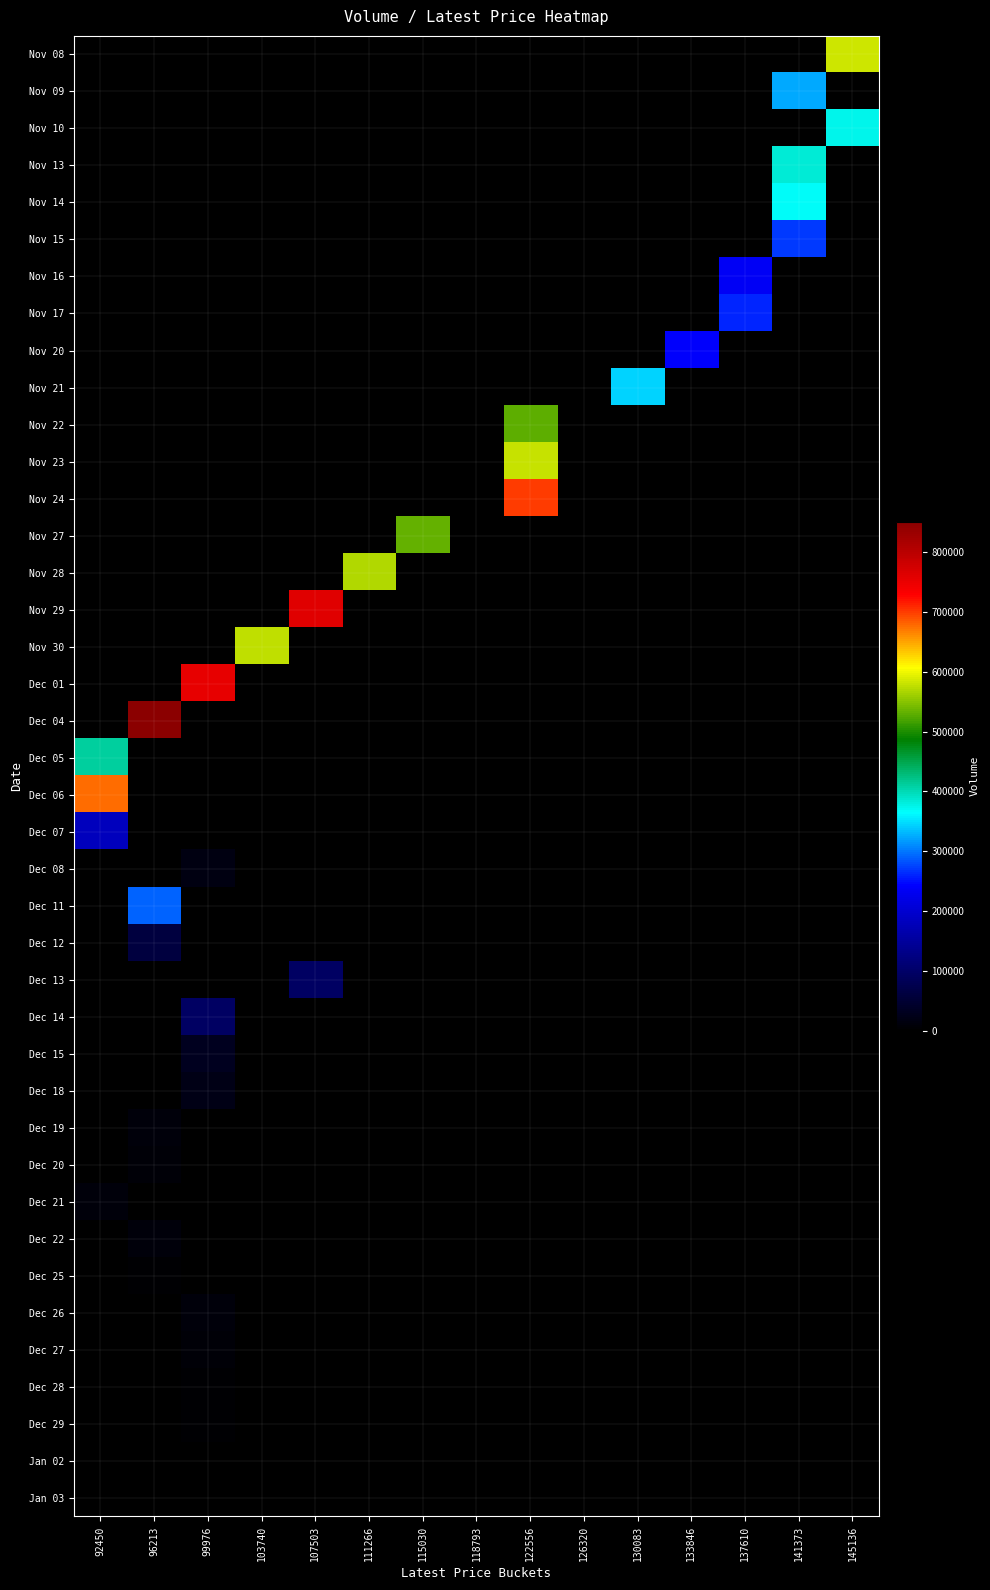

Reading right to left, extract all data points from this chart.

Nov 08: 145136=584534	141373=0	137610=0	133846=0	130083=0	126320=0	122556=0	118793=0	115030=0	111266=0	107503=0	103740=0	99976=0	96213=0	92450=0
Nov 09: 145136=0	141373=323961	137610=0	133846=0	130083=0	126320=0	122556=0	118793=0	115030=0	111266=0	107503=0	103740=0	99976=0	96213=0	92450=0
Nov 10: 145136=374012	141373=0	137610=0	133846=0	130083=0	126320=0	122556=0	118793=0	115030=0	111266=0	107503=0	103740=0	99976=0	96213=0	92450=0
Nov 13: 145136=0	141373=382854	137610=0	133846=0	130083=0	126320=0	122556=0	118793=0	115030=0	111266=0	107503=0	103740=0	99976=0	96213=0	92450=0
Nov 14: 145136=0	141373=367056	137610=0	133846=0	130083=0	126320=0	122556=0	118793=0	115030=0	111266=0	107503=0	103740=0	99976=0	96213=0	92450=0
Nov 15: 145136=0	141373=269895	137610=0	133846=0	130083=0	126320=0	122556=0	118793=0	115030=0	111266=0	107503=0	103740=0	99976=0	96213=0	92450=0
Nov 16: 145136=0	141373=0	137610=234117	133846=0	130083=0	126320=0	122556=0	118793=0	115030=0	111266=0	107503=0	103740=0	99976=0	96213=0	92450=0
Nov 17: 145136=0	141373=0	137610=260599	133846=0	130083=0	126320=0	122556=0	118793=0	115030=0	111266=0	107503=0	103740=0	99976=0	96213=0	92450=0
Nov 20: 145136=0	141373=0	137610=0	133846=242544	130083=0	126320=0	122556=0	118793=0	115030=0	111266=0	107503=0	103740=0	99976=0	96213=0	92450=0
Nov 21: 145136=0	141373=0	137610=0	133846=0	130083=342945	126320=0	122556=0	118793=0	115030=0	111266=0	107503=0	103740=0	99976=0	96213=0	92450=0
Nov 22: 145136=0	141373=0	137610=0	133846=0	130083=0	126320=0	122556=531056	118793=0	115030=0	111266=0	107503=0	103740=0	99976=0	96213=0	92450=0
Nov 23: 145136=0	141373=0	137610=0	133846=0	130083=0	126320=0	122556=581420	118793=0	115030=0	111266=0	107503=0	103740=0	99976=0	96213=0	92450=0
Nov 24: 145136=0	141373=0	137610=0	133846=0	130083=0	126320=0	122556=699474	118793=0	115030=0	111266=0	107503=0	103740=0	99976=0	96213=0	92450=0
Nov 27: 145136=0	141373=0	137610=0	133846=0	130083=0	126320=0	122556=0	118793=0	115030=531989	111266=0	107503=0	103740=0	99976=0	96213=0	92450=0
Nov 28: 145136=0	141373=0	137610=0	133846=0	130083=0	126320=0	122556=0	118793=0	115030=0	111266=569091	107503=0	103740=0	99976=0	96213=0	92450=0
Nov 29: 145136=0	141373=0	137610=0	133846=0	130083=0	126320=0	122556=0	118793=0	115030=0	111266=0	107503=759176	103740=0	99976=0	96213=0	92450=0
Nov 30: 145136=0	141373=0	137610=0	133846=0	130083=0	126320=0	122556=0	118793=0	115030=0	111266=0	107503=0	103740=577530	99976=0	96213=0	92450=0
Dec 01: 145136=0	141373=0	137610=0	133846=0	130083=0	126320=0	122556=0	118793=0	115030=0	111266=0	107503=0	103740=0	99976=753474	96213=0	92450=0
Dec 04: 145136=0	141373=0	137610=0	133846=0	130083=0	126320=0	122556=0	118793=0	115030=0	111266=0	107503=0	103740=0	99976=0	96213=851032	92450=0
Dec 05: 145136=0	141373=0	137610=0	133846=0	130083=0	126320=0	122556=0	118793=0	115030=0	111266=0	107503=0	103740=0	99976=0	96213=0	92450=409821
Dec 06: 145136=0	141373=0	137610=0	133846=0	130083=0	126320=0	122556=0	118793=0	115030=0	111266=0	107503=0	103740=0	99976=0	96213=0	92450=676388
Dec 07: 145136=0	141373=0	137610=0	133846=0	130083=0	126320=0	122556=0	118793=0	115030=0	111266=0	107503=0	103740=0	99976=0	96213=0	92450=182000
Dec 08: 145136=0	141373=0	137610=0	133846=0	130083=0	126320=0	122556=0	118793=0	115030=0	111266=0	107503=0	103740=0	99976=17613	96213=0	92450=0
Dec 11: 145136=0	141373=0	137610=0	133846=0	130083=0	126320=0	122556=0	118793=0	115030=0	111266=0	107503=0	103740=0	99976=0	96213=291790	92450=0
Dec 12: 145136=0	141373=0	137610=0	133846=0	130083=0	126320=0	122556=0	118793=0	115030=0	111266=0	107503=0	103740=0	99976=0	96213=60811	92450=0
Dec 13: 145136=0	141373=0	137610=0	133846=0	130083=0	126320=0	122556=0	118793=0	115030=0	111266=0	107503=95090	103740=0	99976=0	96213=0	92450=0
Dec 14: 145136=0	141373=0	137610=0	133846=0	130083=0	126320=0	122556=0	118793=0	115030=0	111266=0	107503=0	103740=0	99976=94966	96213=0	92450=0
Dec 15: 145136=0	141373=0	137610=0	133846=0	130083=0	126320=0	122556=0	118793=0	115030=0	111266=0	107503=0	103740=0	99976=31587	96213=0	92450=0
Dec 18: 145136=0	141373=0	137610=0	133846=0	130083=0	126320=0	122556=0	118793=0	115030=0	111266=0	107503=0	103740=0	99976=20288	96213=0	92450=0
Dec 19: 145136=0	141373=0	137610=0	133846=0	130083=0	126320=0	122556=0	118793=0	115030=0	111266=0	107503=0	103740=0	99976=0	96213=10147	92450=0
Dec 20: 145136=0	141373=0	137610=0	133846=0	130083=0	126320=0	122556=0	118793=0	115030=0	111266=0	107503=0	103740=0	99976=0	96213=8123	92450=0
Dec 21: 145136=0	141373=0	137610=0	133846=0	130083=0	126320=0	122556=0	118793=0	115030=0	111266=0	107503=0	103740=0	99976=0	96213=0	92450=11080
Dec 22: 145136=0	141373=0	137610=0	133846=0	130083=0	126320=0	122556=0	118793=0	115030=0	111266=0	107503=0	103740=0	99976=0	96213=12209	92450=0
Dec 25: 145136=0	141373=0	137610=0	133846=0	130083=0	126320=0	122556=0	118793=0	115030=0	111266=0	107503=0	103740=0	99976=0	96213=5188	92450=0
Dec 26: 145136=0	141373=0	137610=0	133846=0	130083=0	126320=0	122556=0	118793=0	115030=0	111266=0	107503=0	103740=0	99976=10275	96213=0	92450=0
Dec 27: 145136=0	141373=0	137610=0	133846=0	130083=0	126320=0	122556=0	118793=0	115030=0	111266=0	107503=0	103740=0	99976=7179	96213=0	92450=0
Dec 28: 145136=0	141373=0	137610=0	133846=0	130083=0	126320=0	122556=0	118793=0	115030=0	111266=0	107503=0	103740=0	99976=4319	96213=0	92450=0
Dec 29: 145136=0	141373=0	137610=0	133846=0	130083=0	126320=0	122556=0	118793=0	115030=0	111266=0	107503=0	103740=0	99976=6422	96213=0	92450=0
Jan 02: 145136=0	141373=0	137610=0	133846=0	130083=0	126320=0	122556=0	118793=0	115030=0	111266=0	107503=0	103740=0	99976=593	96213=0	92450=0
Jan 03: 145136=0	141373=0	137610=0	133846=0	130083=0	126320=0	122556=0	118793=0	115030=0	111266=0	107503=0	103740=0	99976=323	96213=0	92450=0